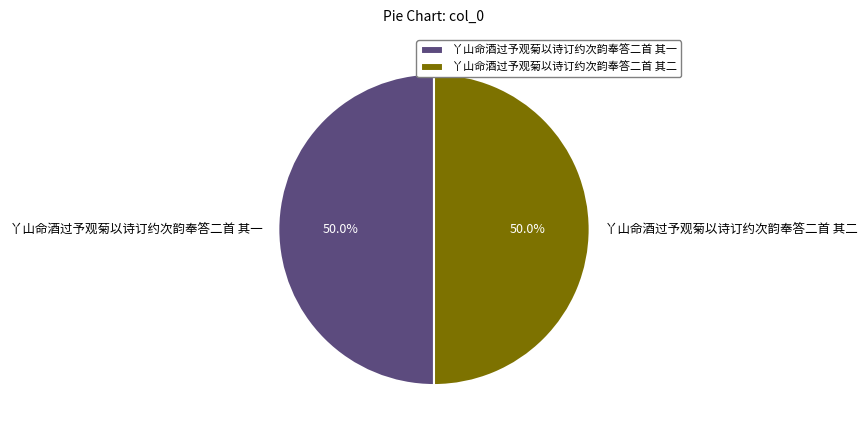

What percentage is the 丫山命酒过予观菊以诗订约次韵奉答二首 其一 slice, to the nearest percent?

50%